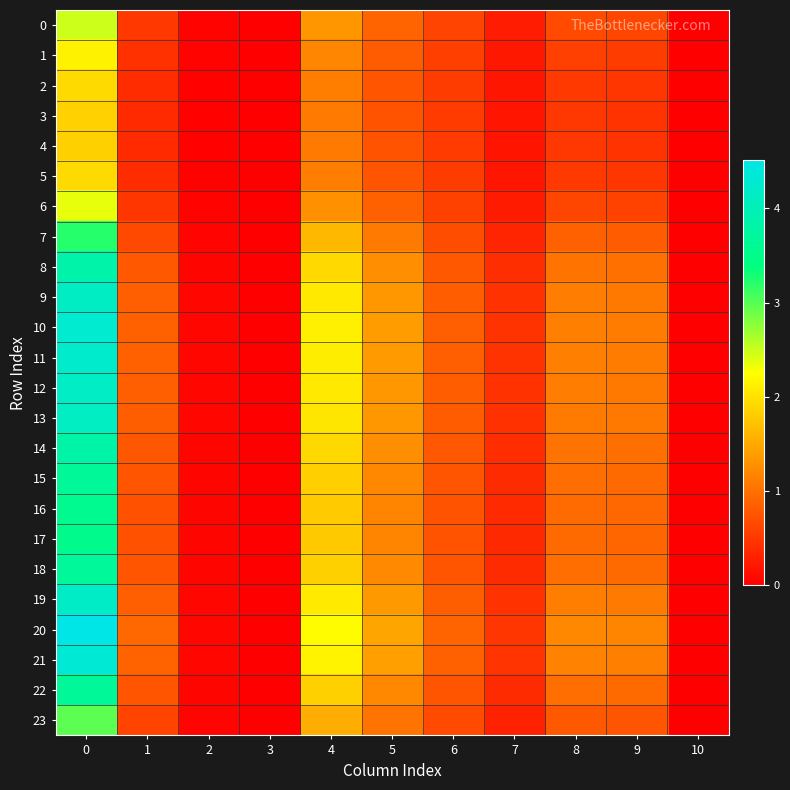

Rank the series at 6 from highest to lowest value.

20, 21, 10, 11, 19, 12, 9, 13, 8, 14, 18, 22, 15, 16, 17, 7, 23, 0, 6, 1, 2, 5, 3, 4